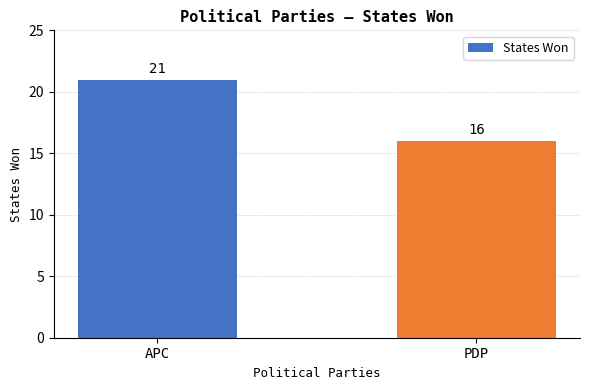

How many bars are there in total?

2